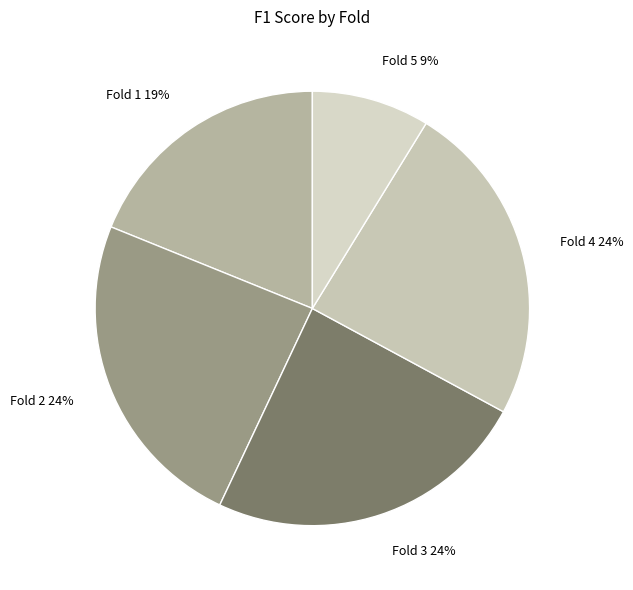

Which slice is the smallest?

Fold 5